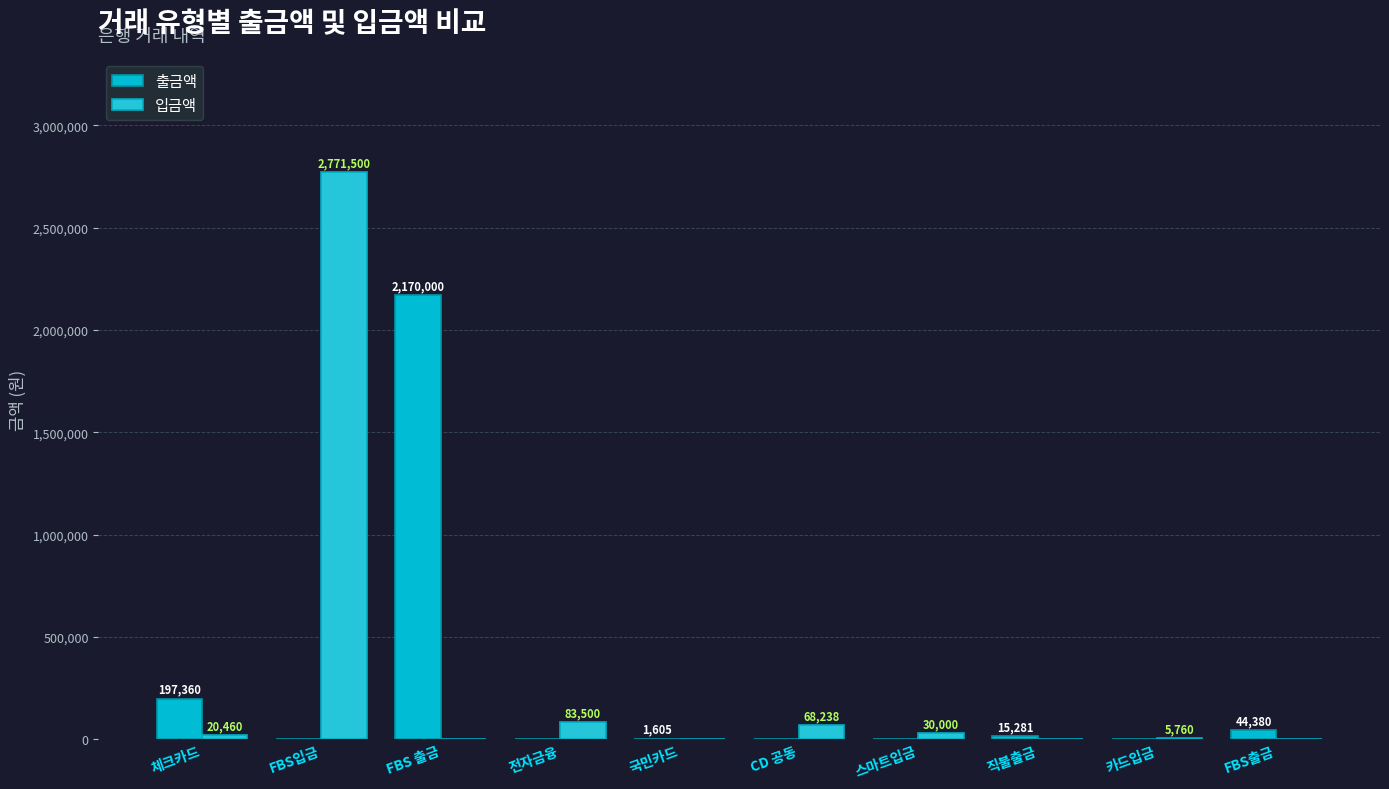

Between CD 공동 and 체크카드, which is larger?

체크카드